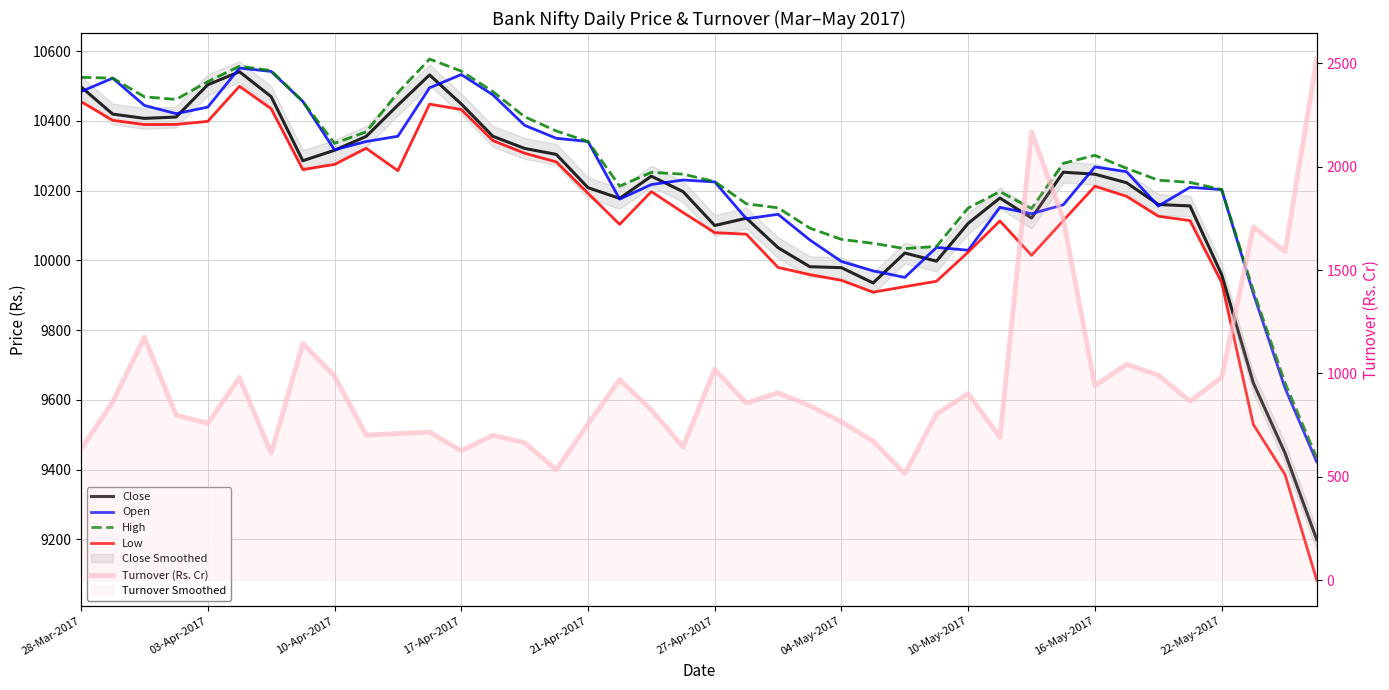

How many interior local valleys does the High series have?

5